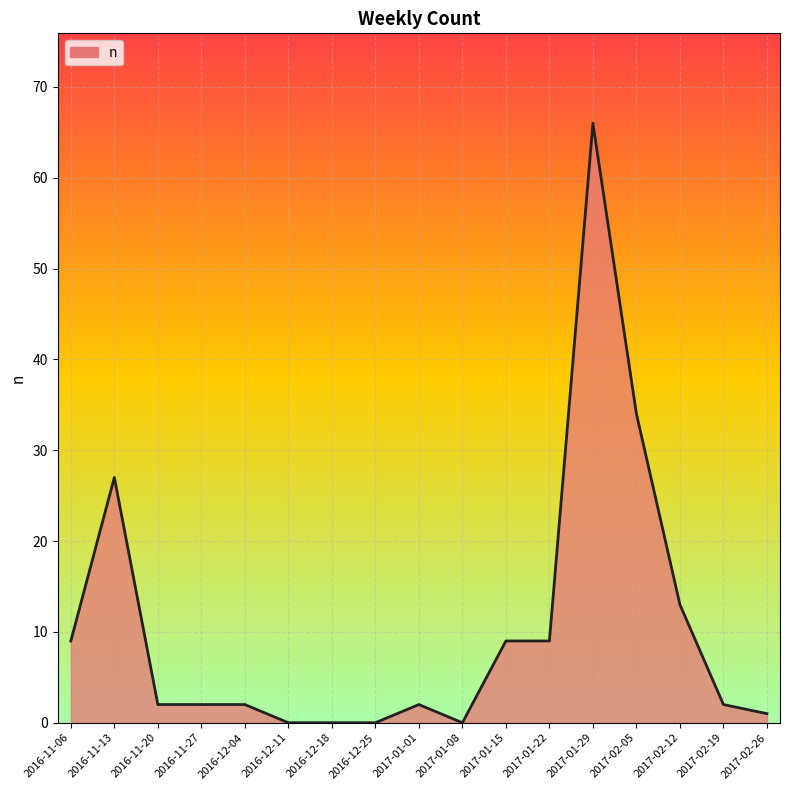

What position from the right is 2016-12-25?

10